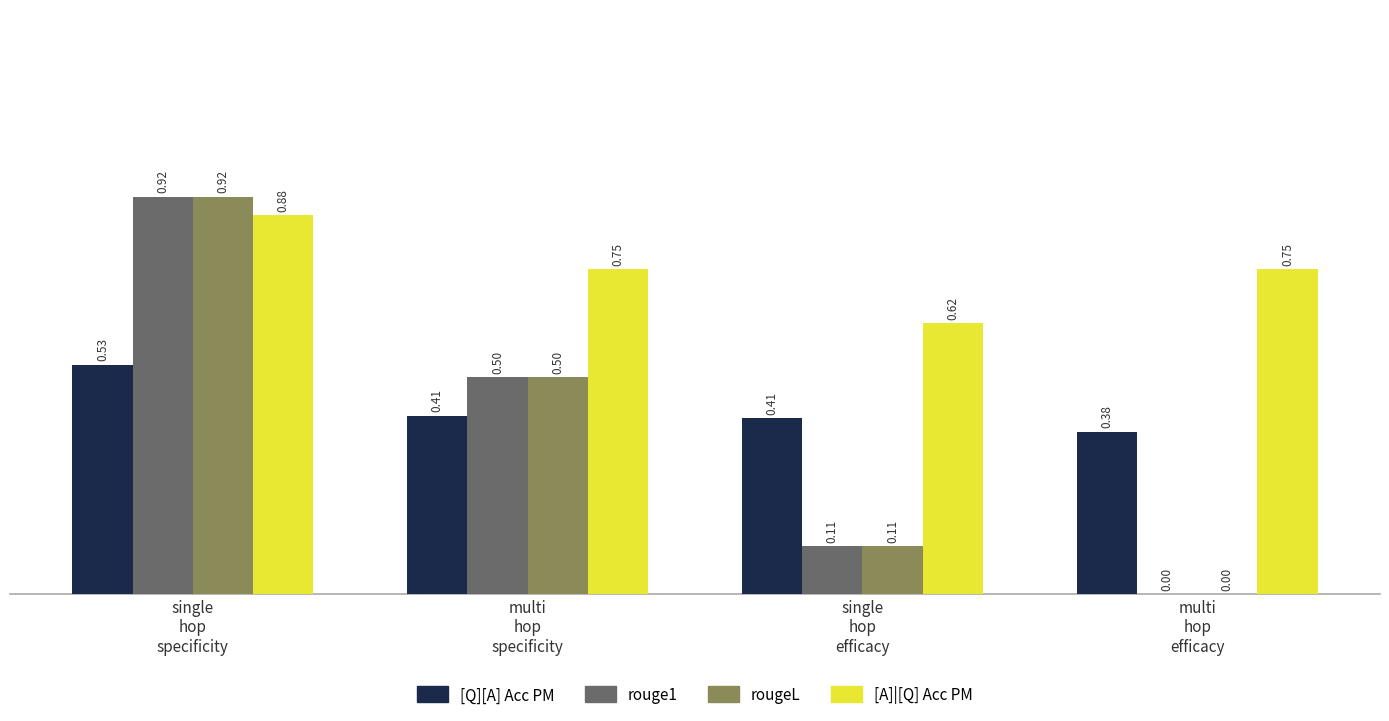

What is the sum of all [A]|[Q] Acc PM values?

3.0